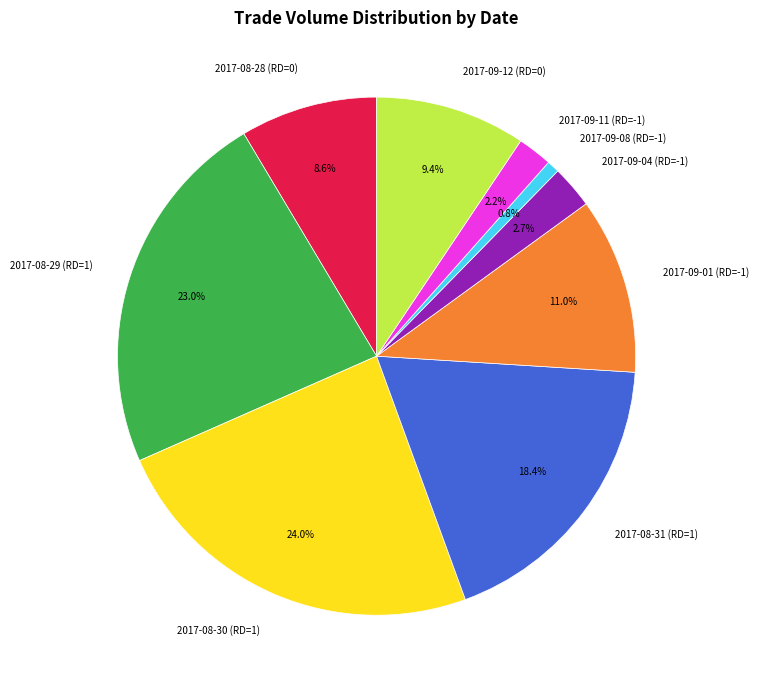

Which slice is the smallest?

2017-09-08 (RD=-1)